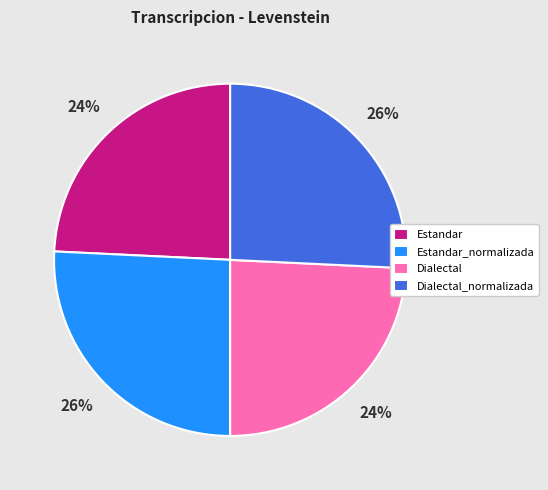

How many slices are in this pie chart?

4